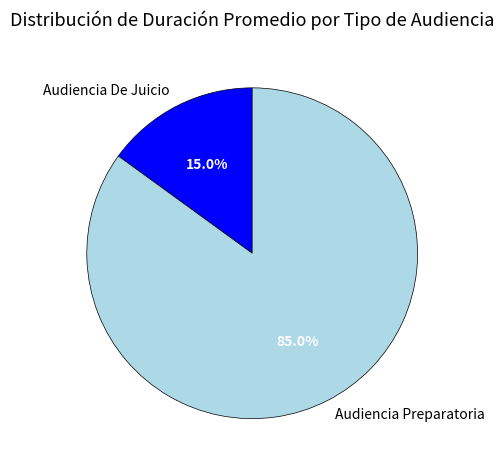

What is the largest slice in the pie chart?

Audiencia Preparatoria